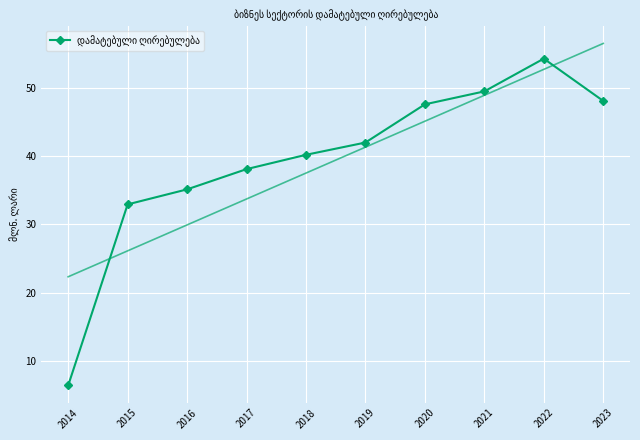

Approximately how many times larger is the value at 2021 compared to 2022?

0.9